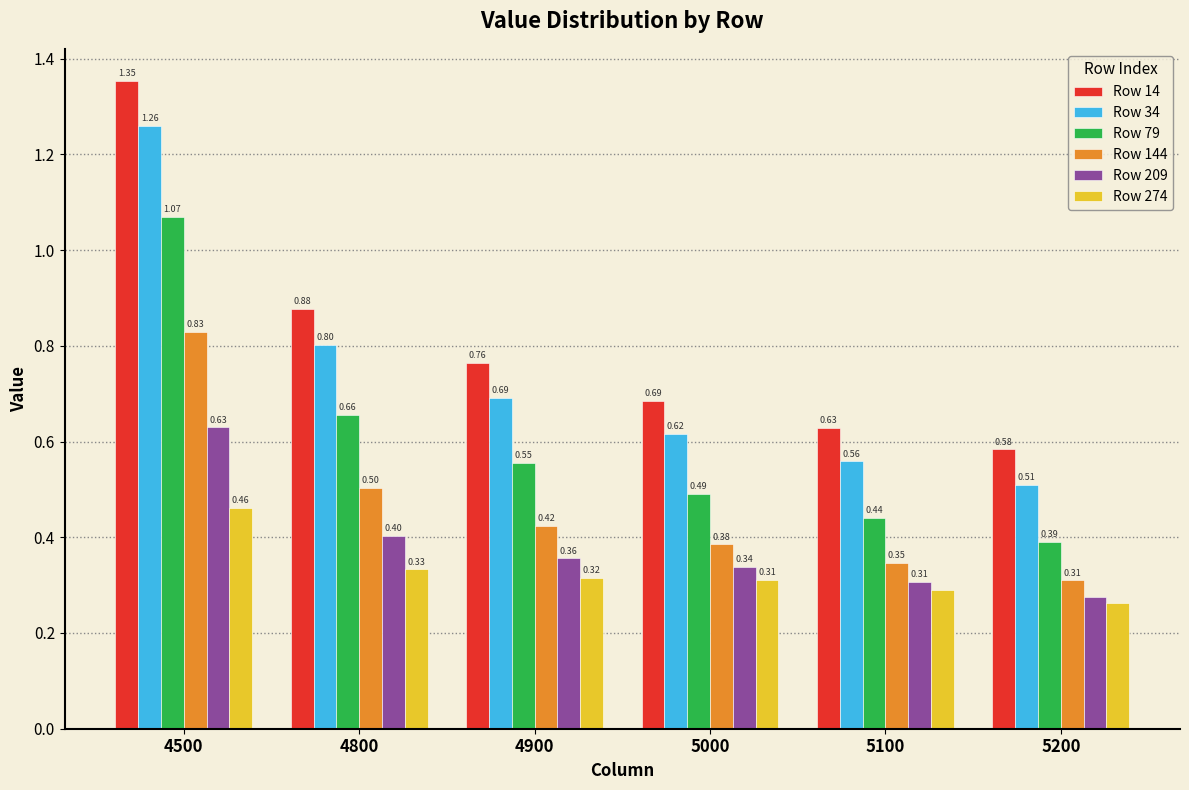

Which series has the largest total across all categories?

Row 14